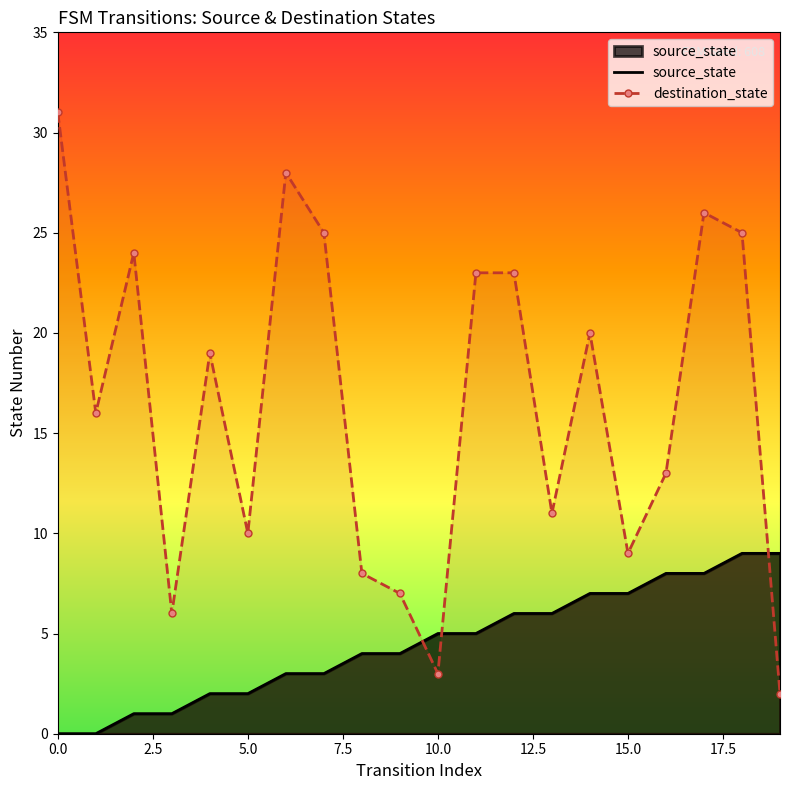

List the series in order of their peak value, lowest first.

source_state, destination_state